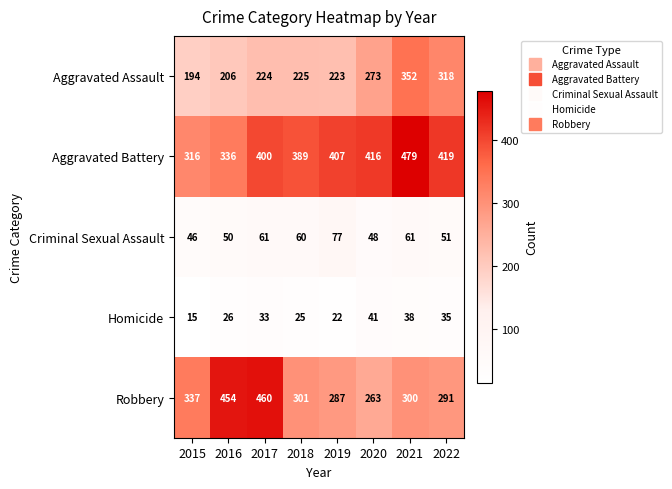

Is the value of Criminal Sexual Assault at 2018 greater than the value of Homicide at 2020?

Yes